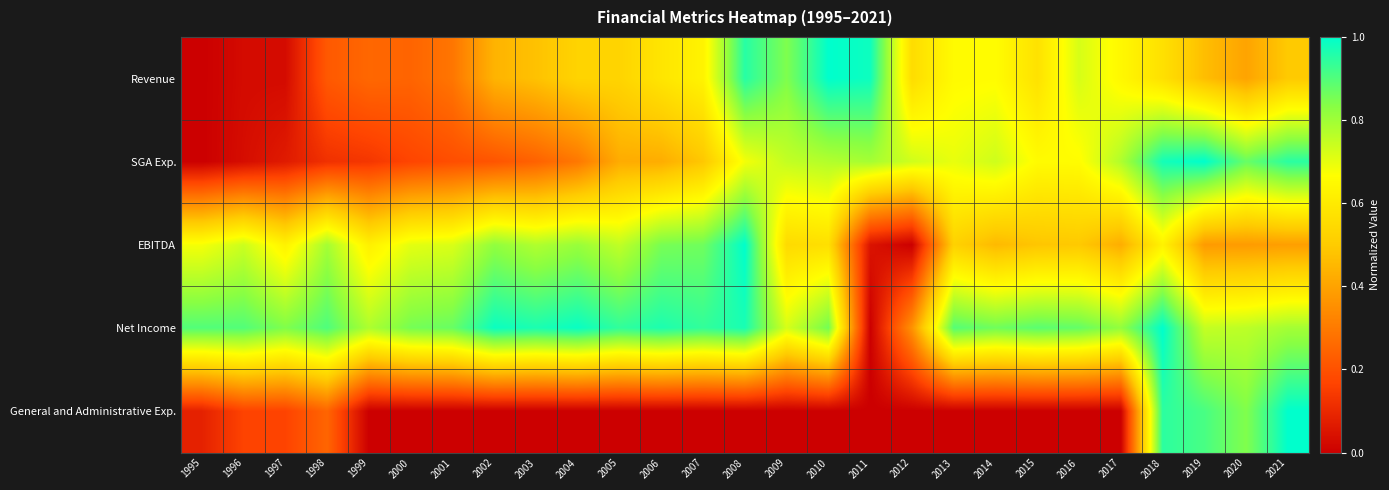

Rank the series at 2004 from highest to lowest value.

Net Income, EBITDA, Revenue, SGA Exp., General and Administrative Exp.